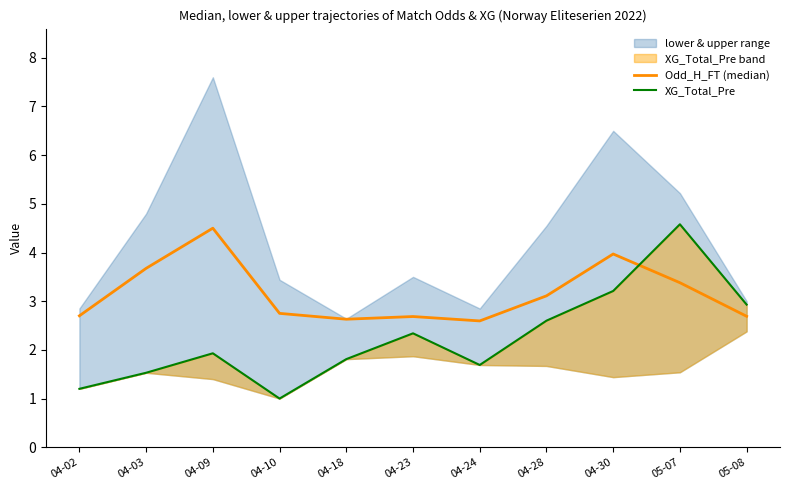

Reading left to right, transcribe all the data shown in this chart.

Odd_H_FT (median): 04-02=2.7	04-03=3.7	04-09=4.5	04-10=2.8	04-18=2.6	04-23=2.7	04-24=2.6	04-28=3.1	04-30=4.0	05-07=3.4	05-08=2.7
XG_Total_Pre: 04-02=1.2	04-03=1.5	04-09=1.9	04-10=1.0	04-18=1.8	04-23=2.3	04-24=1.7	04-28=2.6	04-30=3.2	05-07=4.6	05-08=2.9